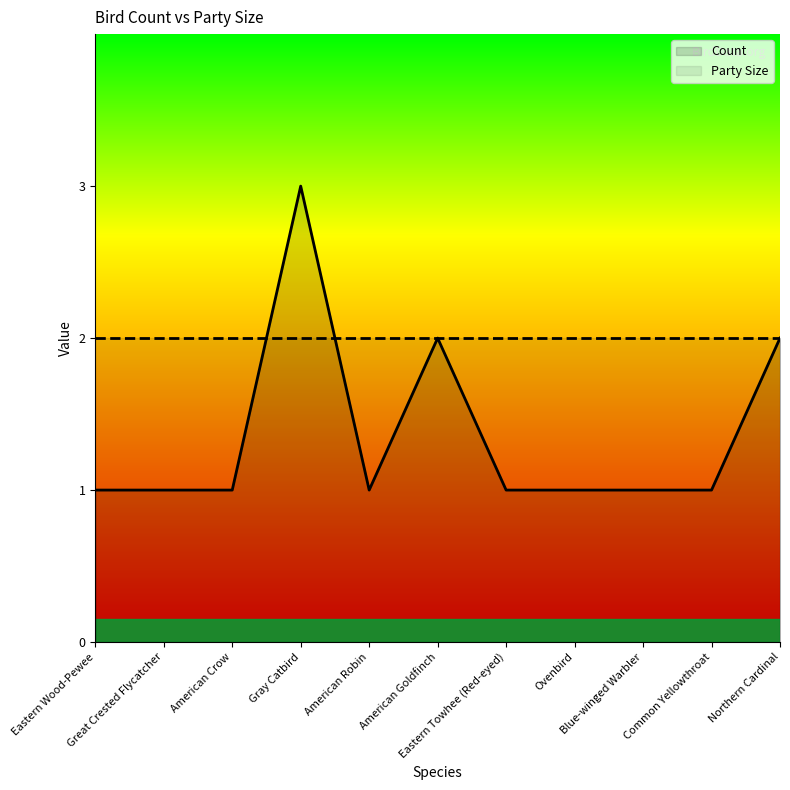

What is the label of the 9th point from the right?

American Crow